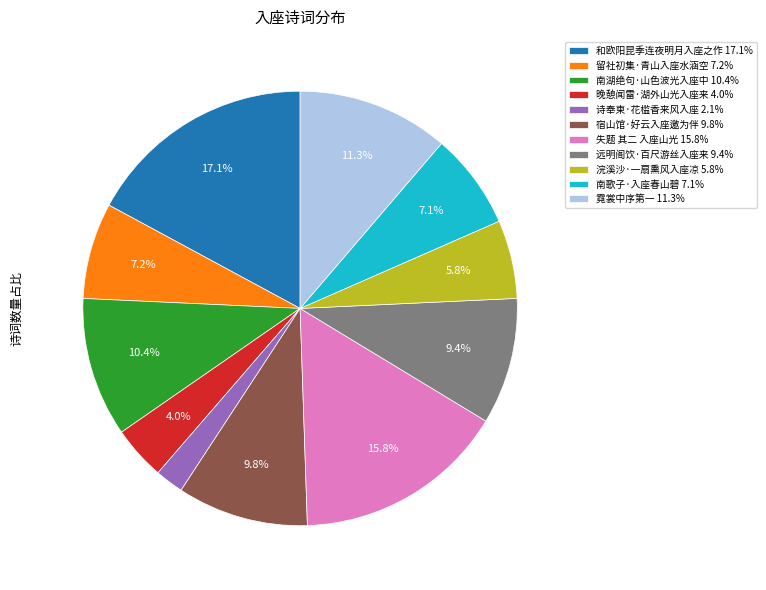

Count the number of slices in the pie.

11